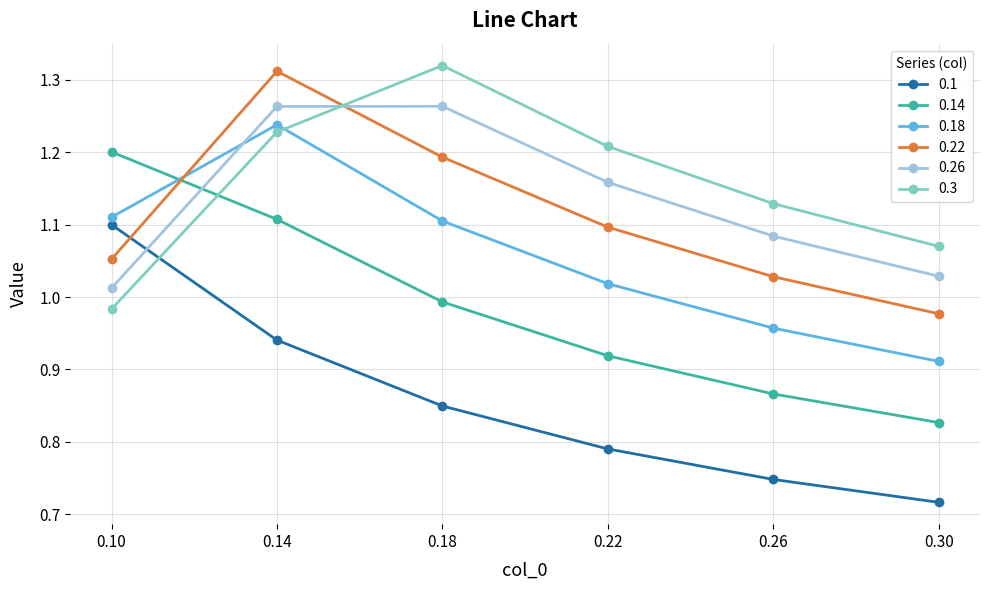

What is the sum of the 0.26 values at 0.26 and 0.18?

2.3